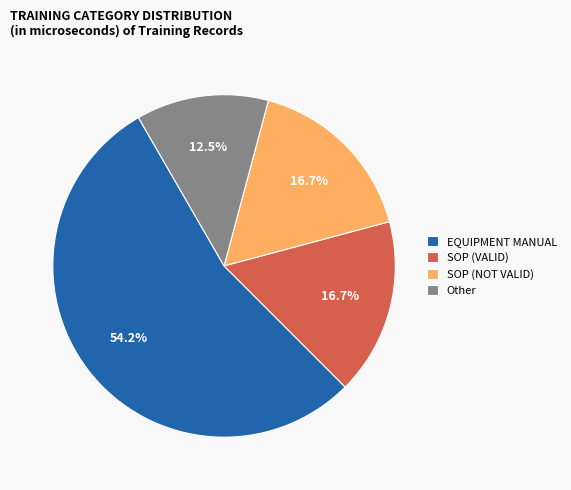

What percentage is NOT represented by SOP (VALID)?

83.3%